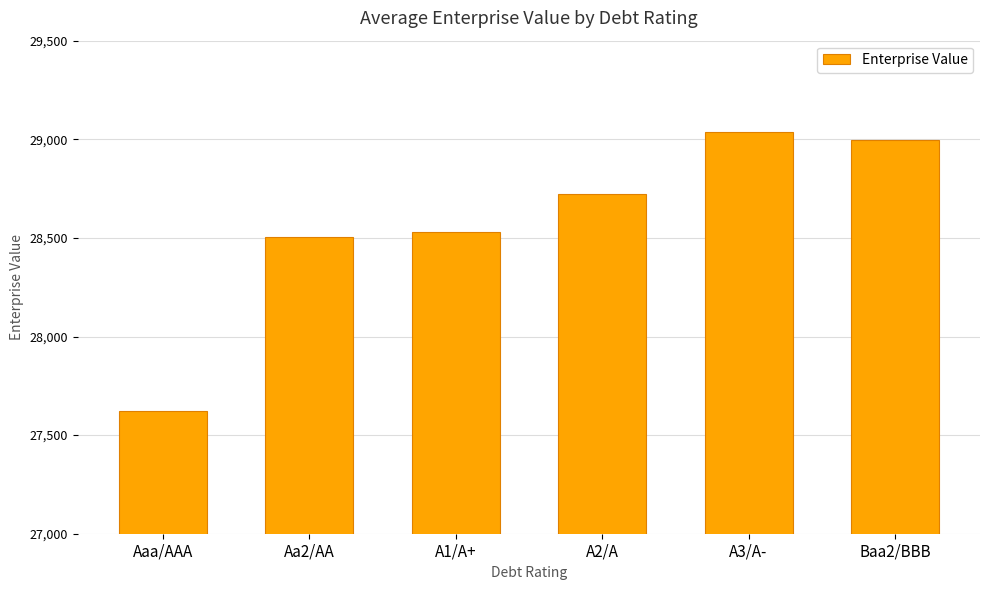

True or false: the data shows 29037.4 at A3/A-.

True